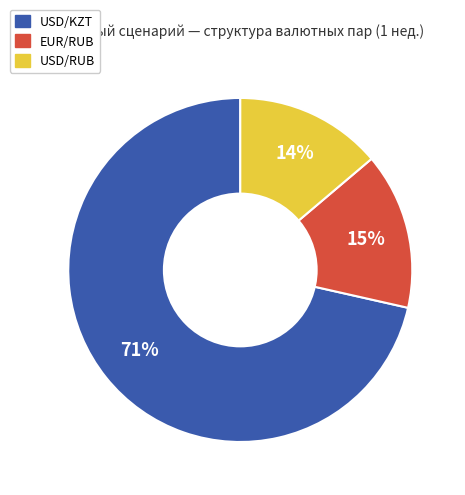

To the nearest percent, what portion does EUR/RUB represent?

15%